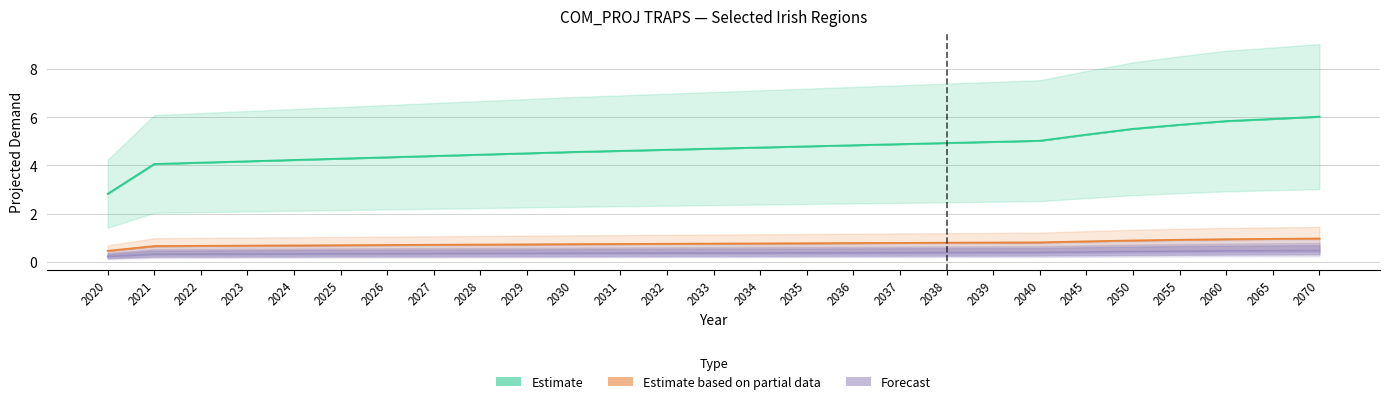

The Estimate series shows 3.3 at 2060. True or false?

False